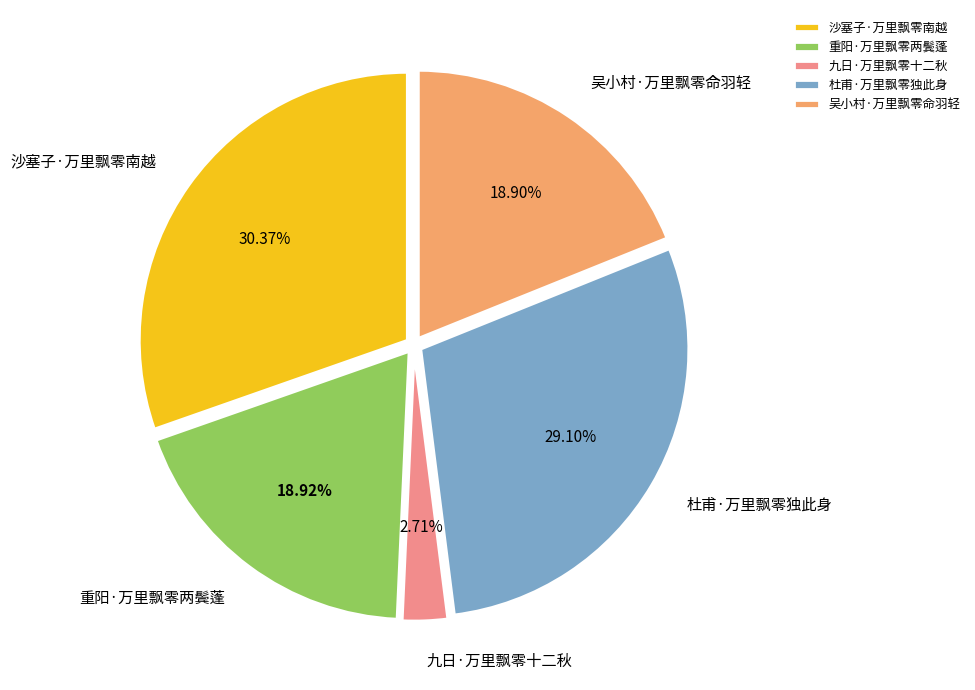

What percentage is the 沙塞子·万里飘零南越 slice, to the nearest percent?

30%